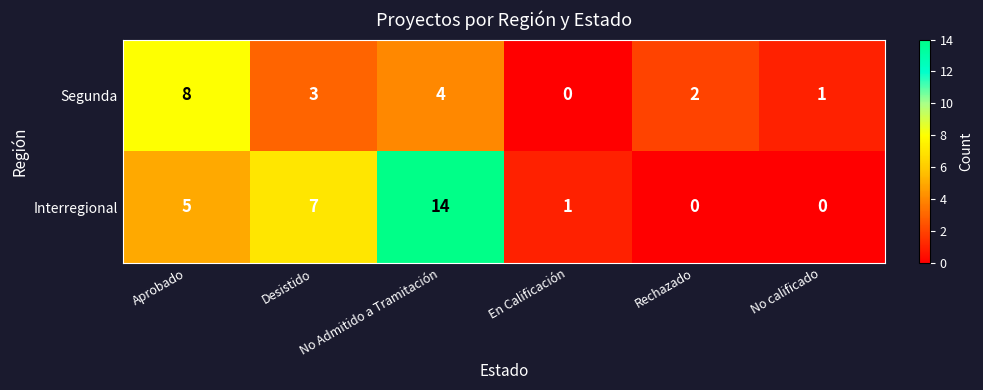

Is it true that Segunda equals 2 at Rechazado?

True